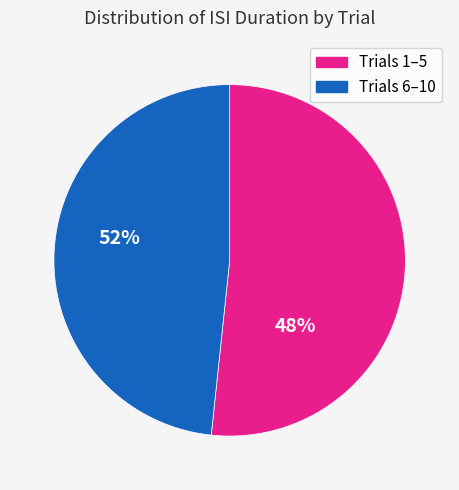

Does any single category account for the majority?

Yes